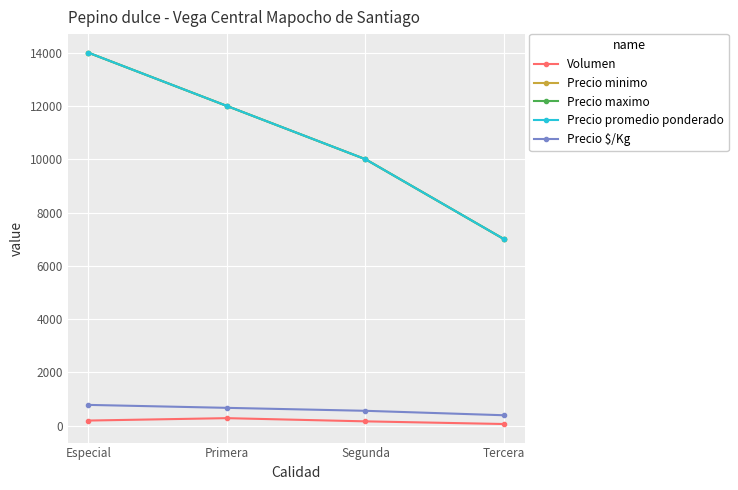

List the labels in order of Precio minimo value, smallest first.

Tercera, Segunda, Primera, Especial